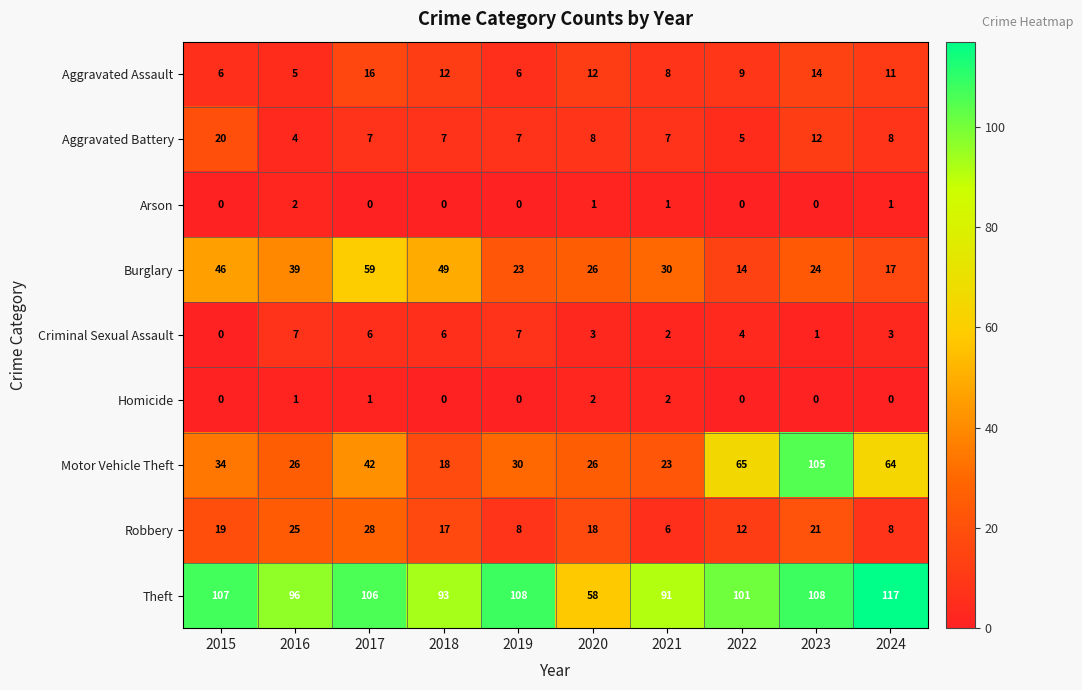

Is it true that Theft equals 24 at 2023?

False